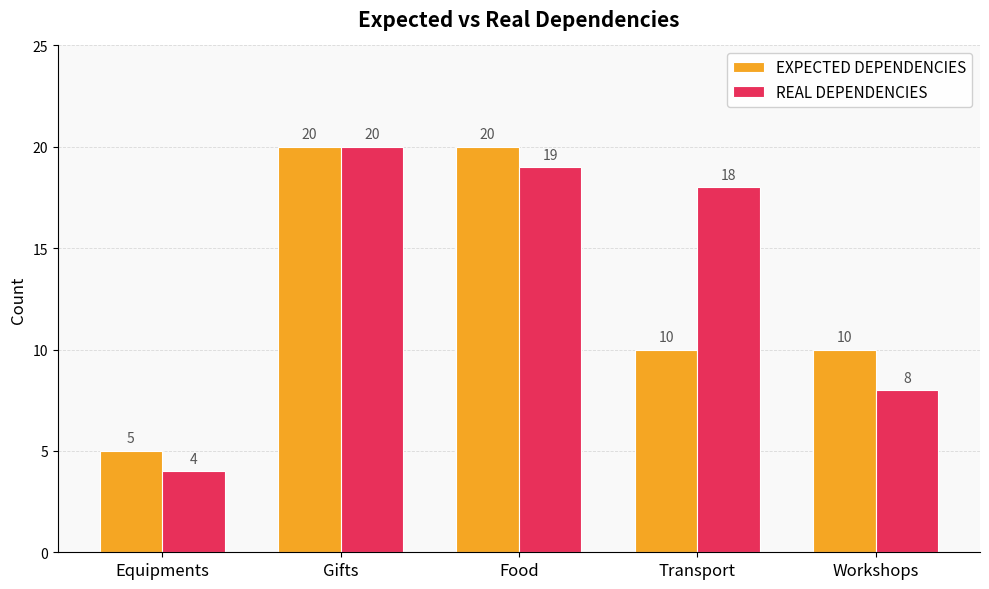

Rank the series at Transport from highest to lowest value.

REAL DEPENDENCIES, EXPECTED DEPENDENCIES